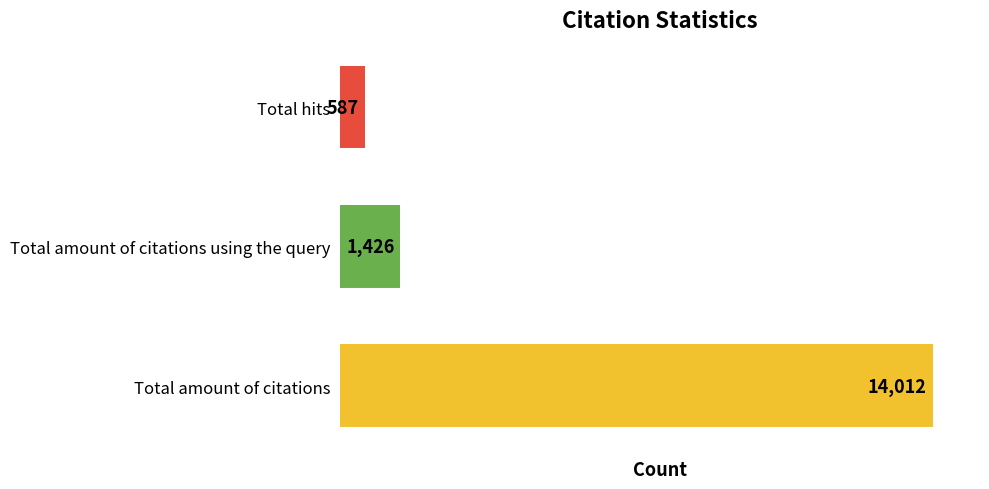

Reading top to bottom, extract all data points from this chart.

Total hits=587	Total amount of citations using the query=1426	Total amount of citations=14012